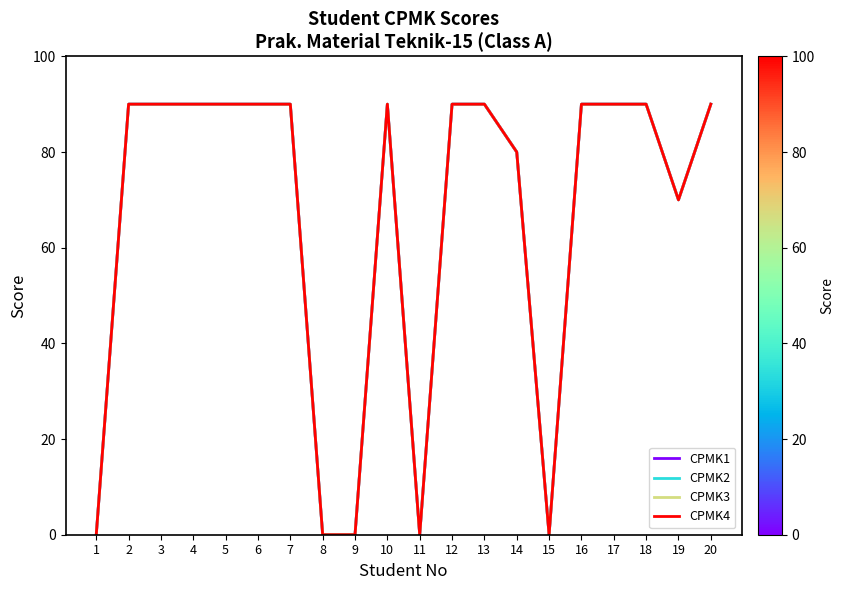

Which series has the largest total across all categories?

CPMK1